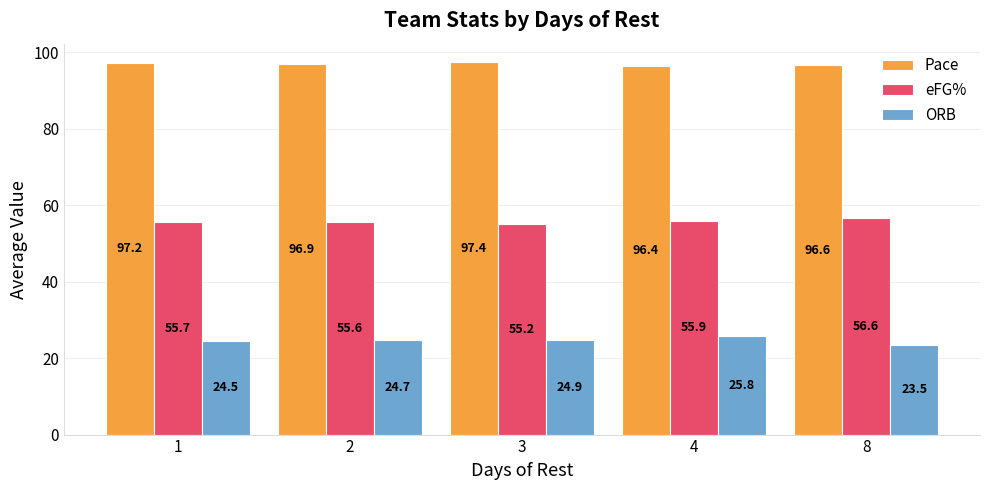

The Pace series shows 96.6 at 8. True or false?

True